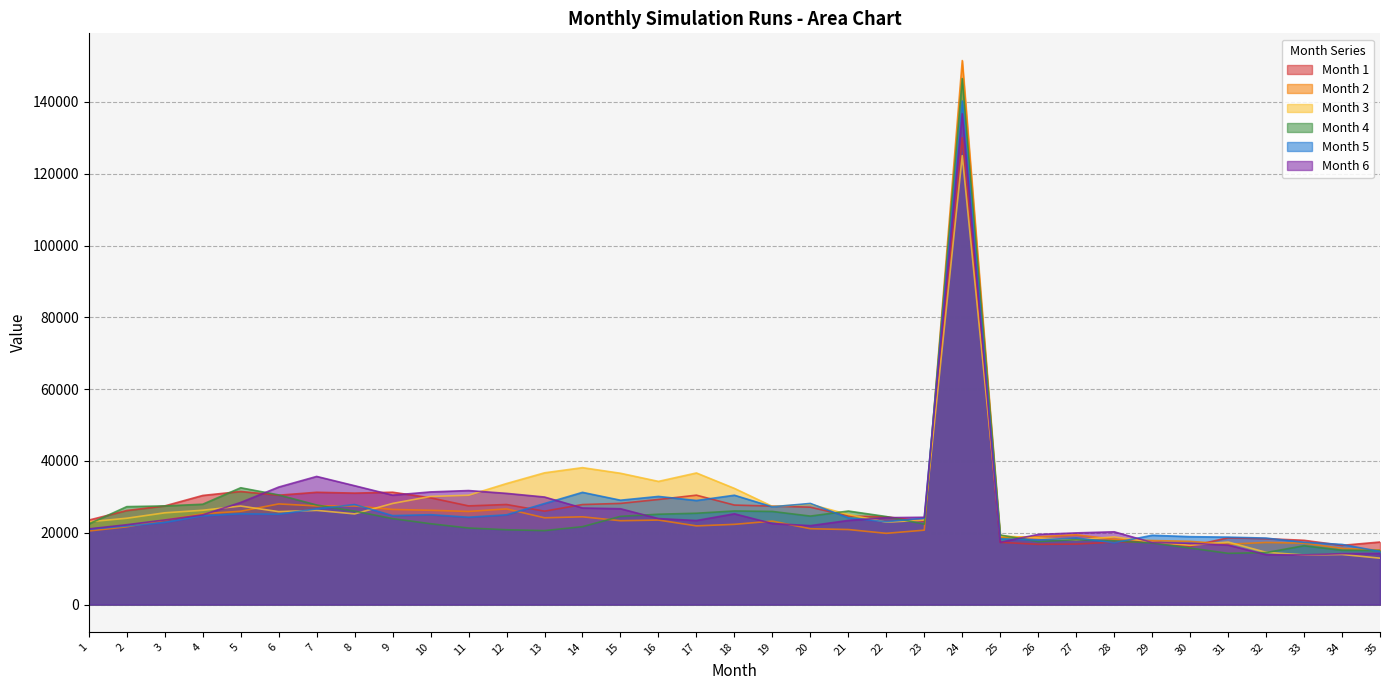

In Month 3, how many points are lower than both neighbors (excluding endpoints)?

8